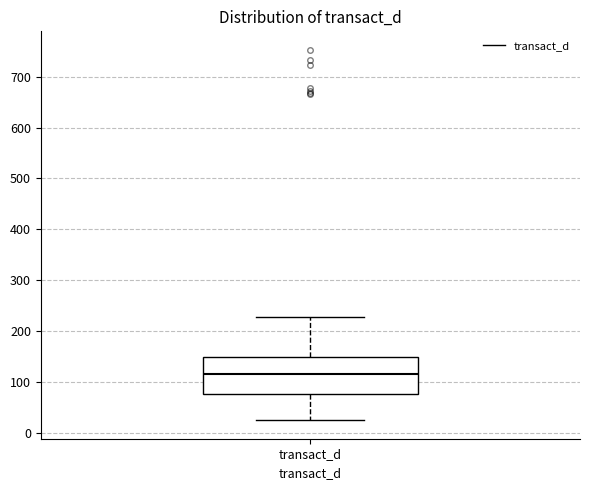

Transcribe this box plot: give where the median line is, the range the box spans, and where the two whiskers end, as read against the y-axis. The values are not printed on the chart, so give them approximately, as read against the axis.

median 120, box 80 to 150, whiskers 20 to 230